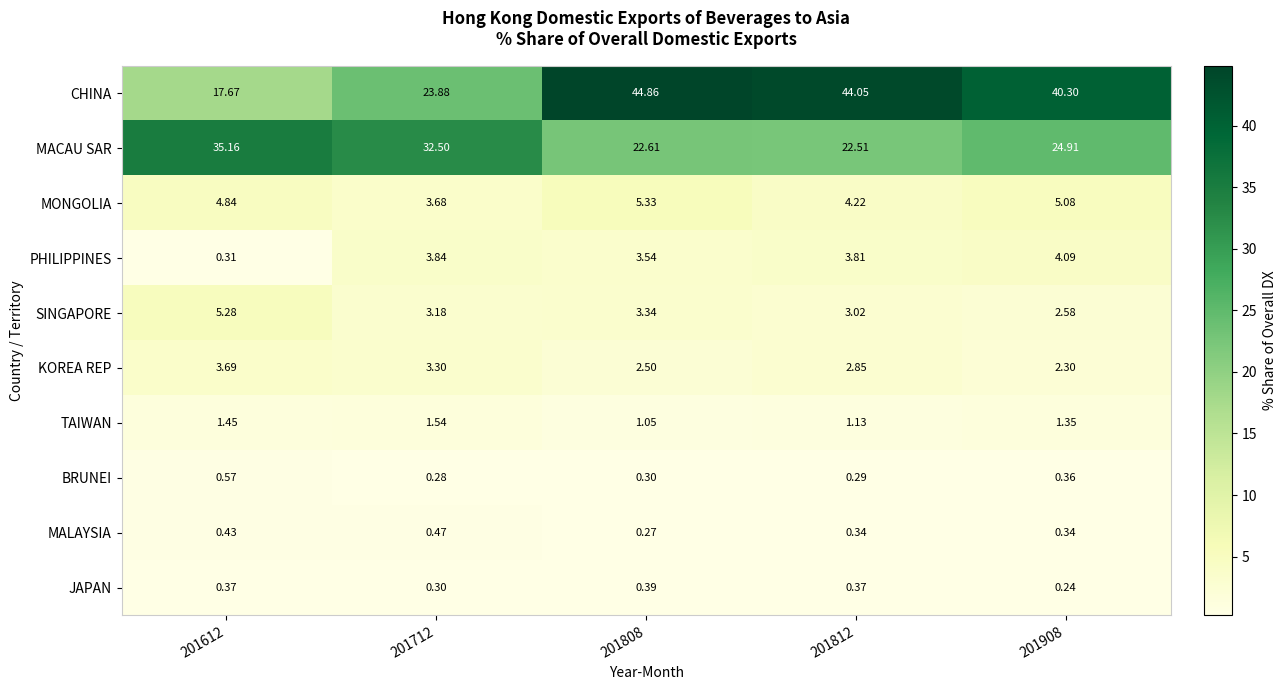

Rank the series by their maximum value, from lowest to highest.

JAPAN, MALAYSIA, BRUNEI, TAIWAN, KOREA REP, PHILIPPINES, SINGAPORE, MONGOLIA, MACAU SAR, CHINA